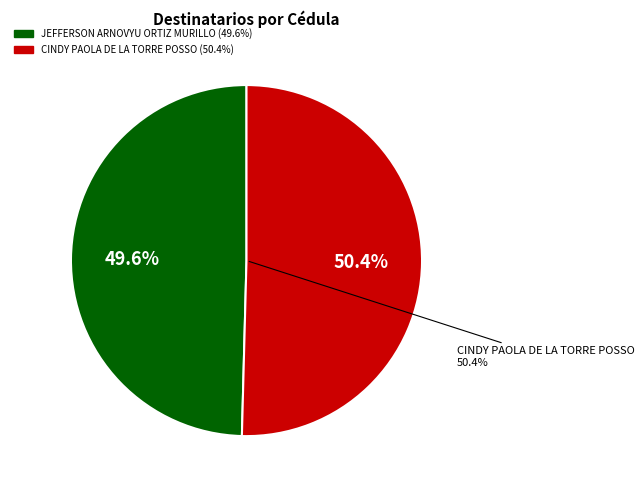

To the nearest percent, what portion does CINDY PAOLA DE LA TORRE POSSO represent?

50%